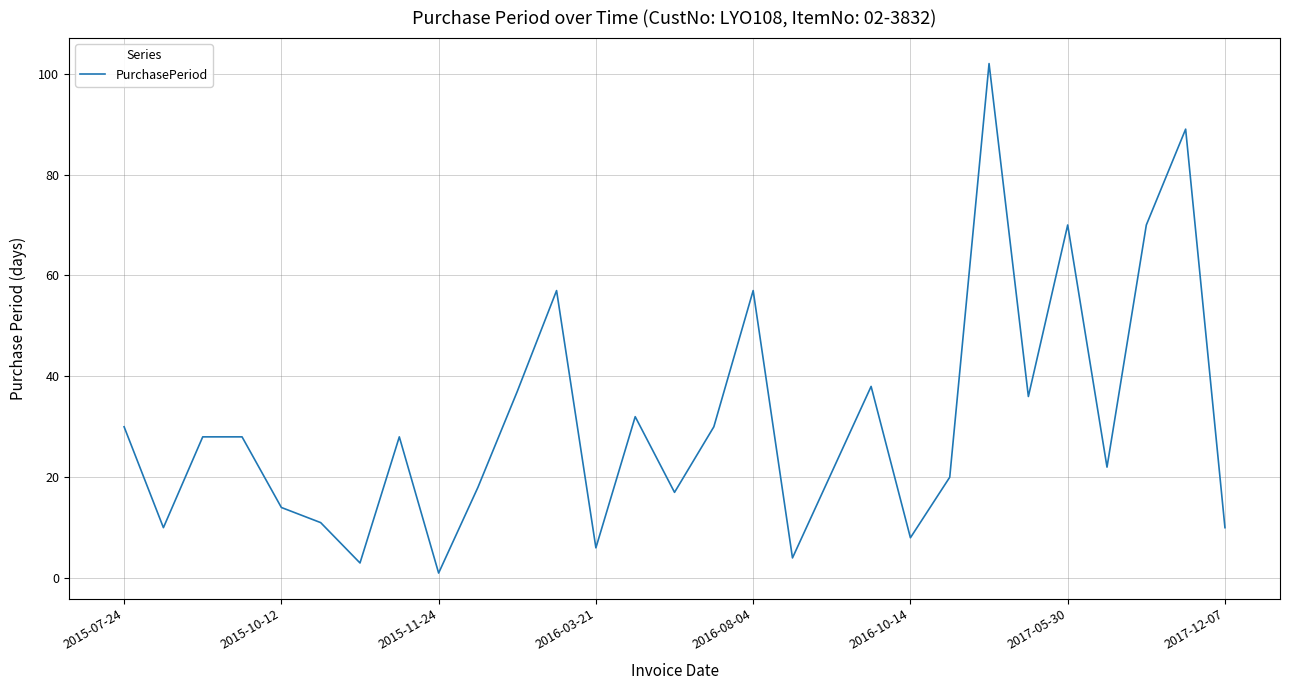

What is the sum of all values?

897